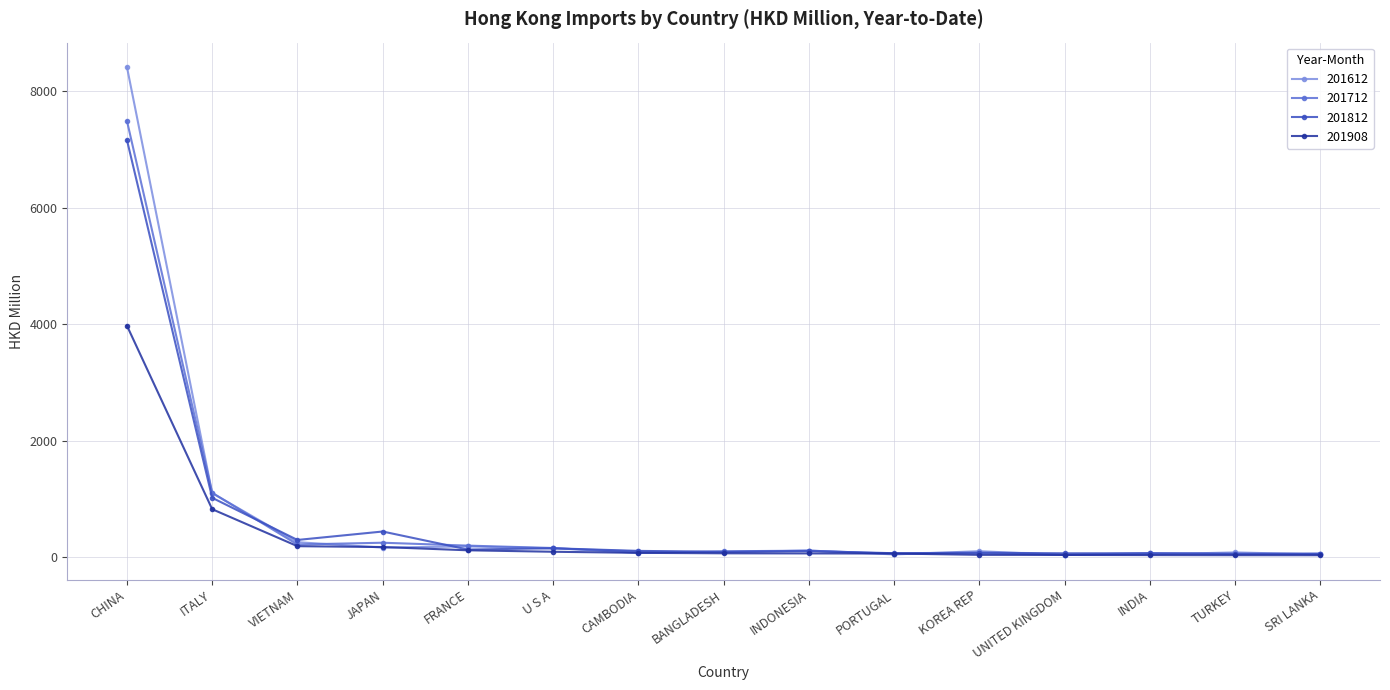

In 201612, how many points are higher than both neighbors (excluding endpoints)?

4